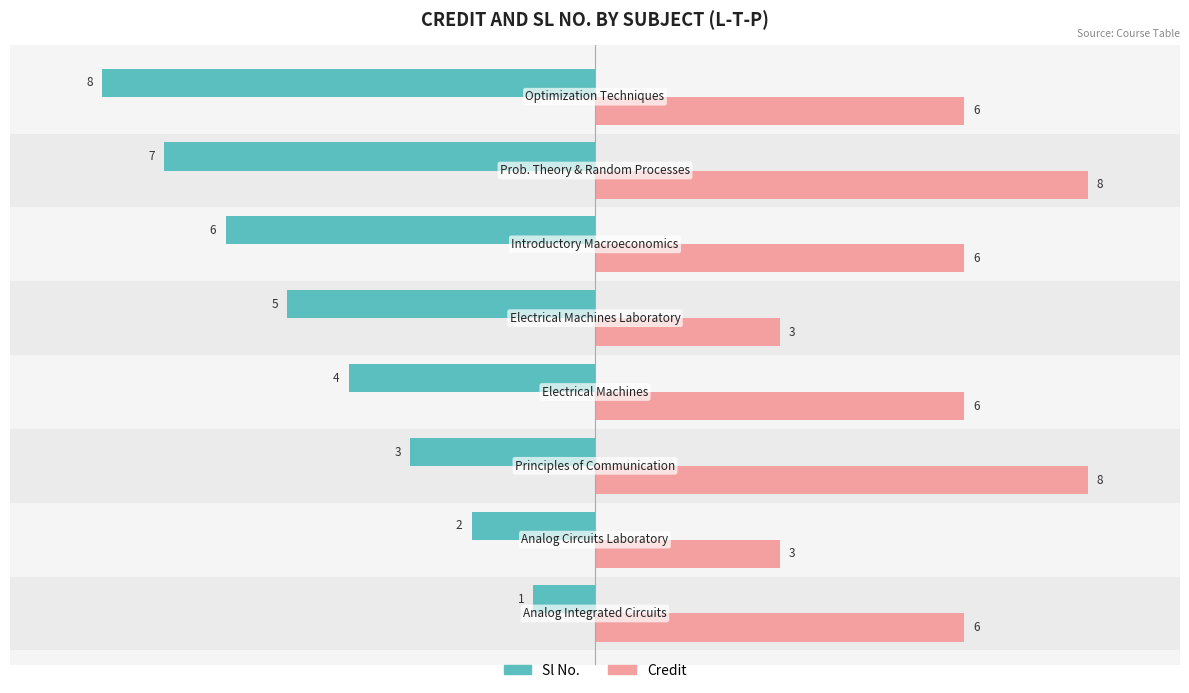

What is the average value of the Credit series?

6